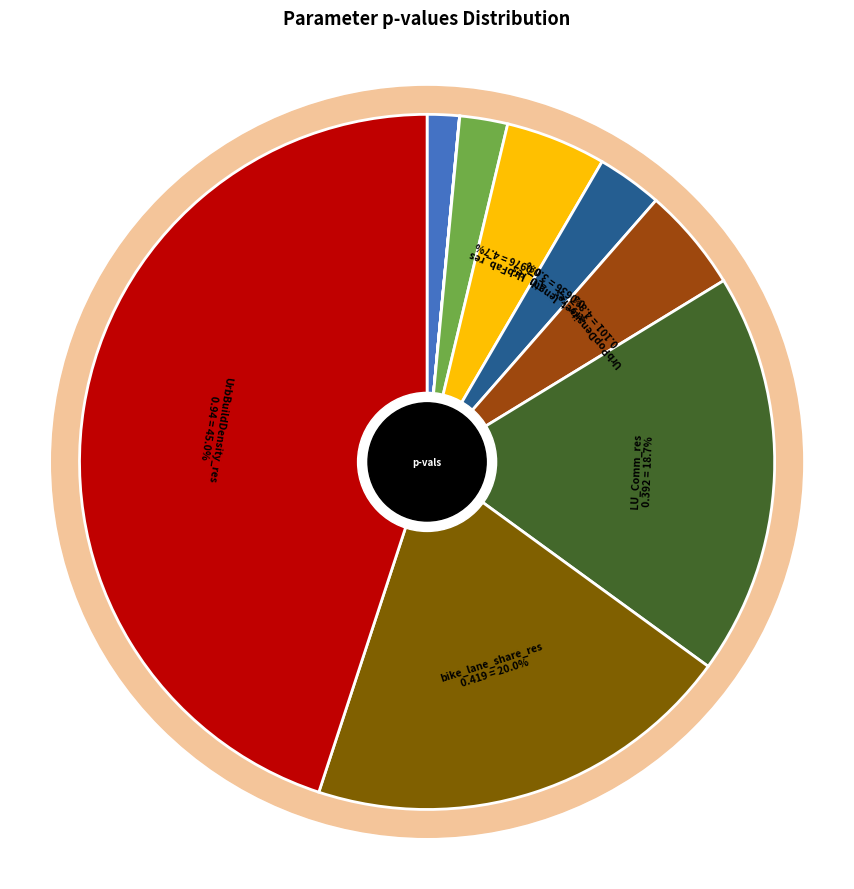

What percentage is the LU_UrbFab_res slice, to the nearest percent?

5%